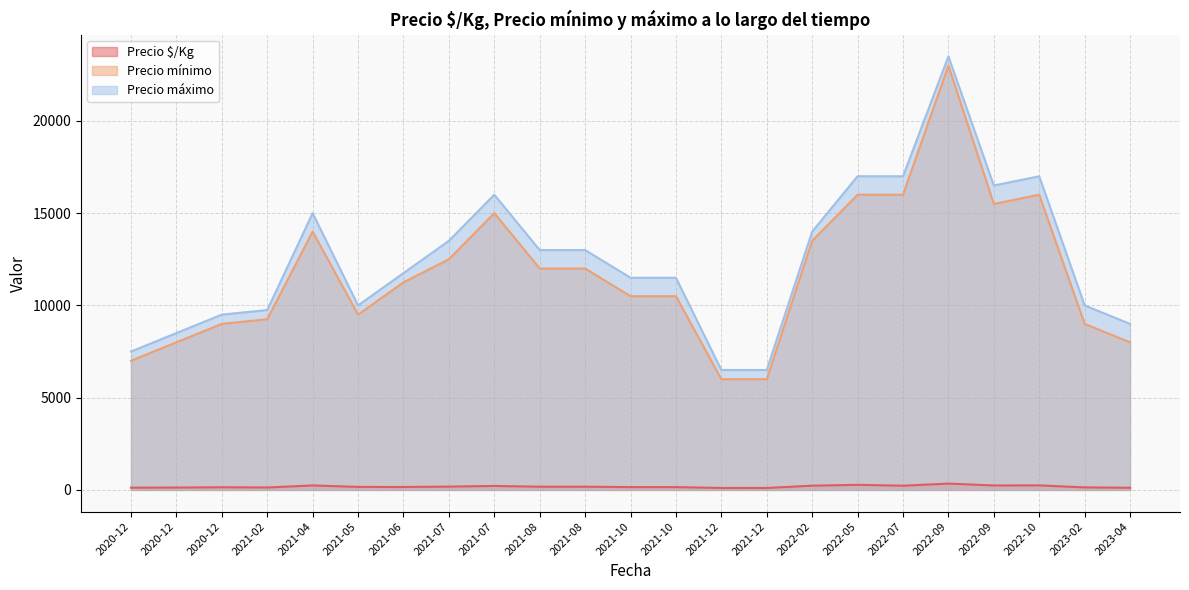

True or false: Precio mínimo and Precio máximo intersect in this chart.

False